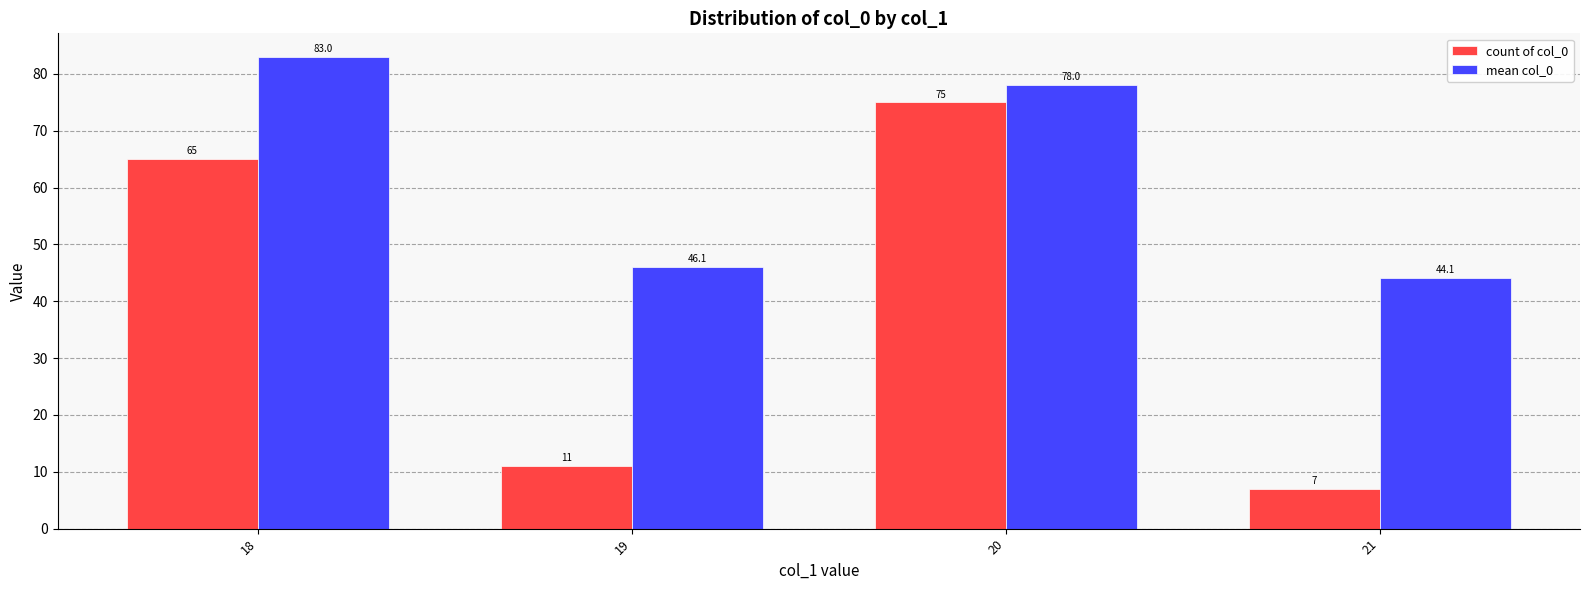

Does the chart contain any negative values?

No